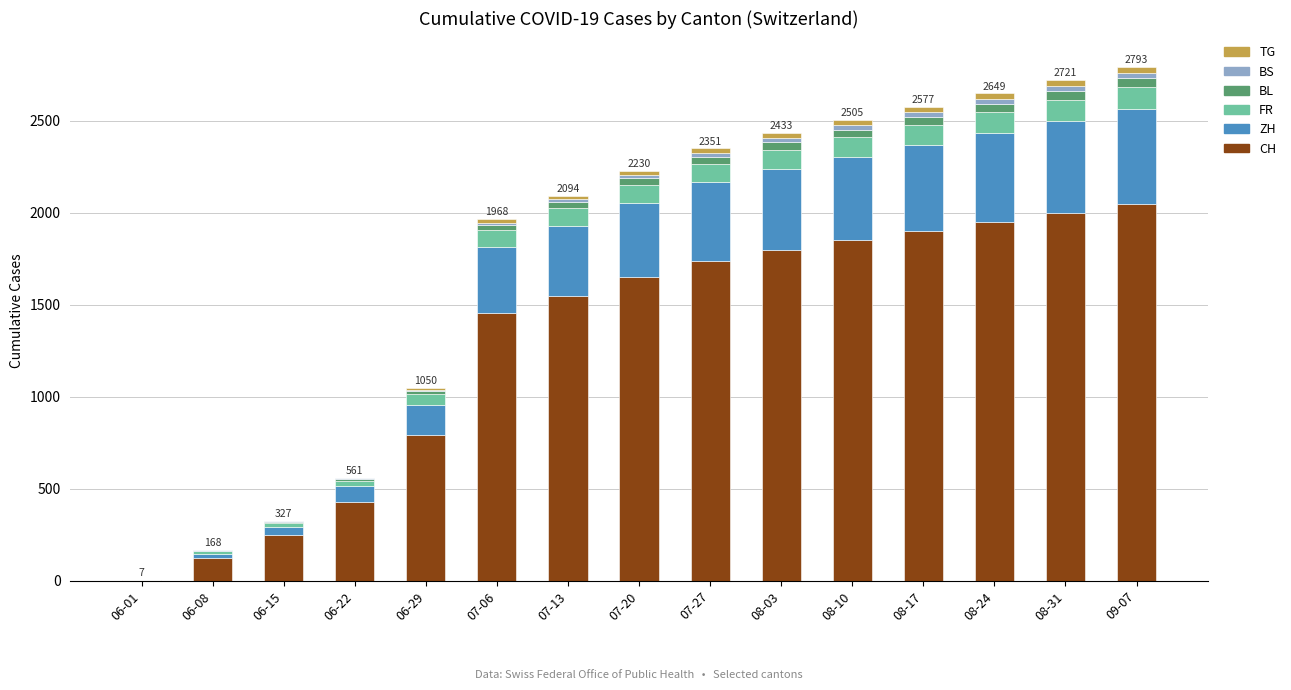

What is the highest value of the CH series?

2050